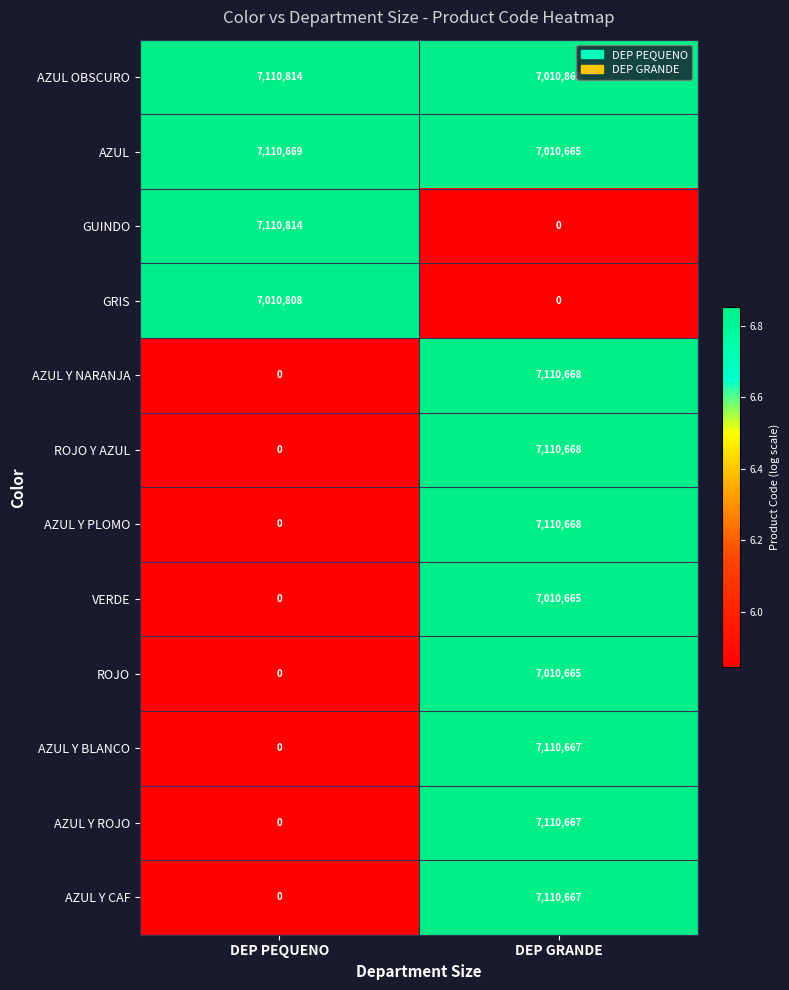

Reading left to right, extract all data points from this chart.

AZUL OBSCURO: 7110814	7010865
AZUL: 7110669	7010665
GUINDO: 7110814	0
GRIS: 7010808	0
AZUL Y NARANJA: 0	7110668
ROJO Y AZUL: 0	7110668
AZUL Y PLOMO: 0	7110668
VERDE: 0	7010665
ROJO: 0	7010665
AZUL Y BLANCO: 0	7110667
AZUL Y ROJO: 0	7110667
AZUL Y CAF: 0	7110667